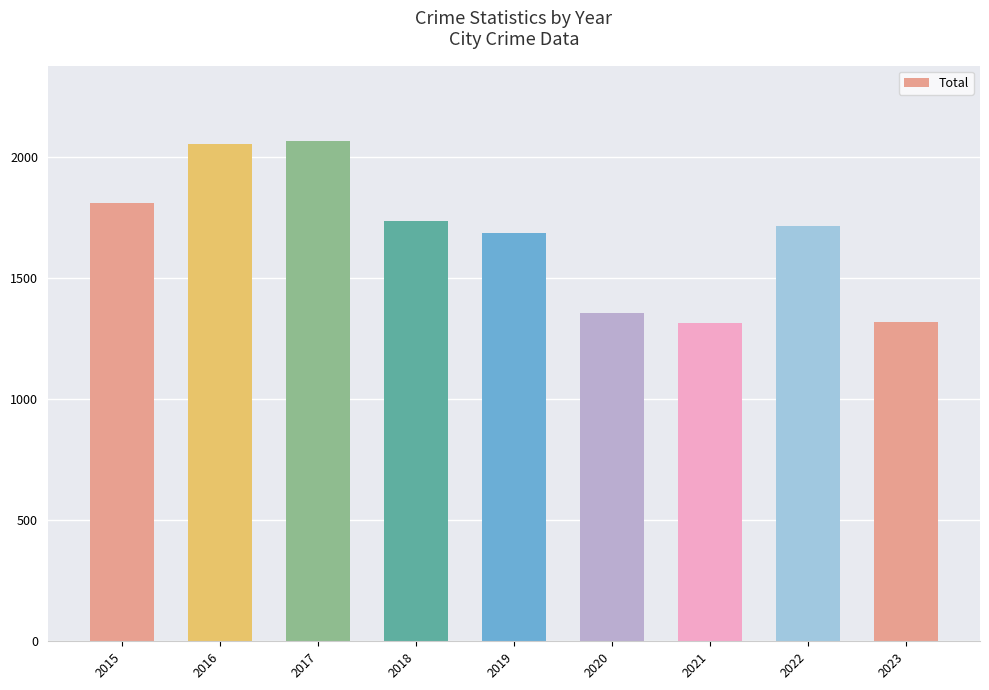

What is the ratio of the value at 2016 to the value at 2019?

1.2